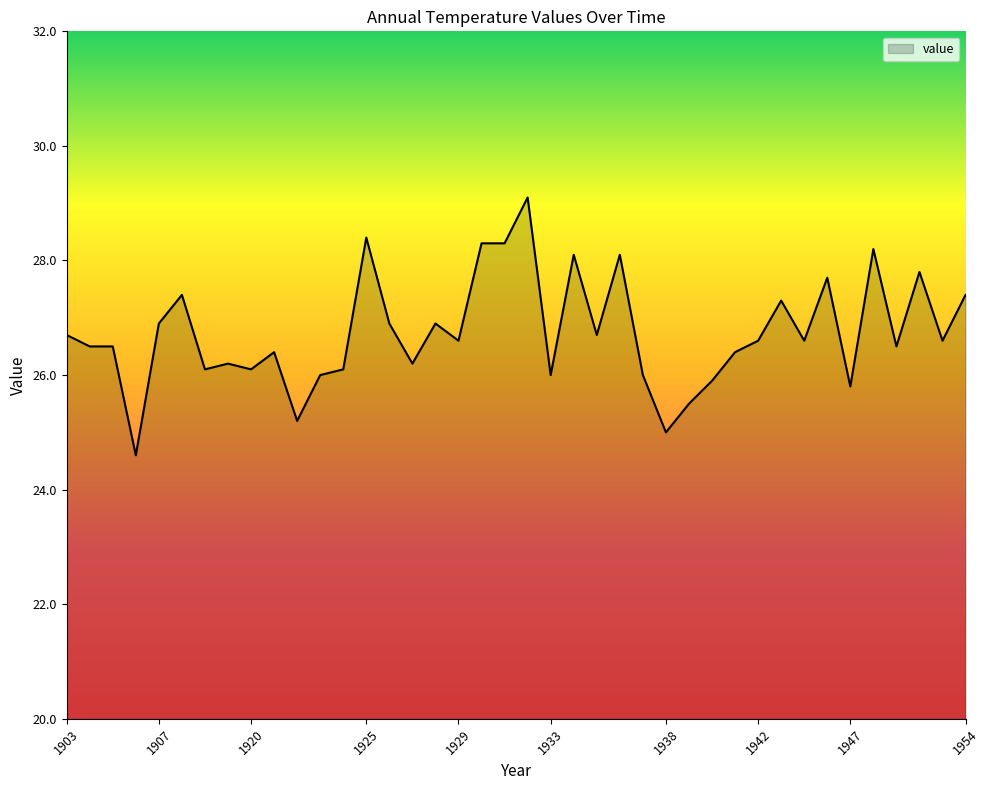

What is the minimum value shown in the chart?

24.6